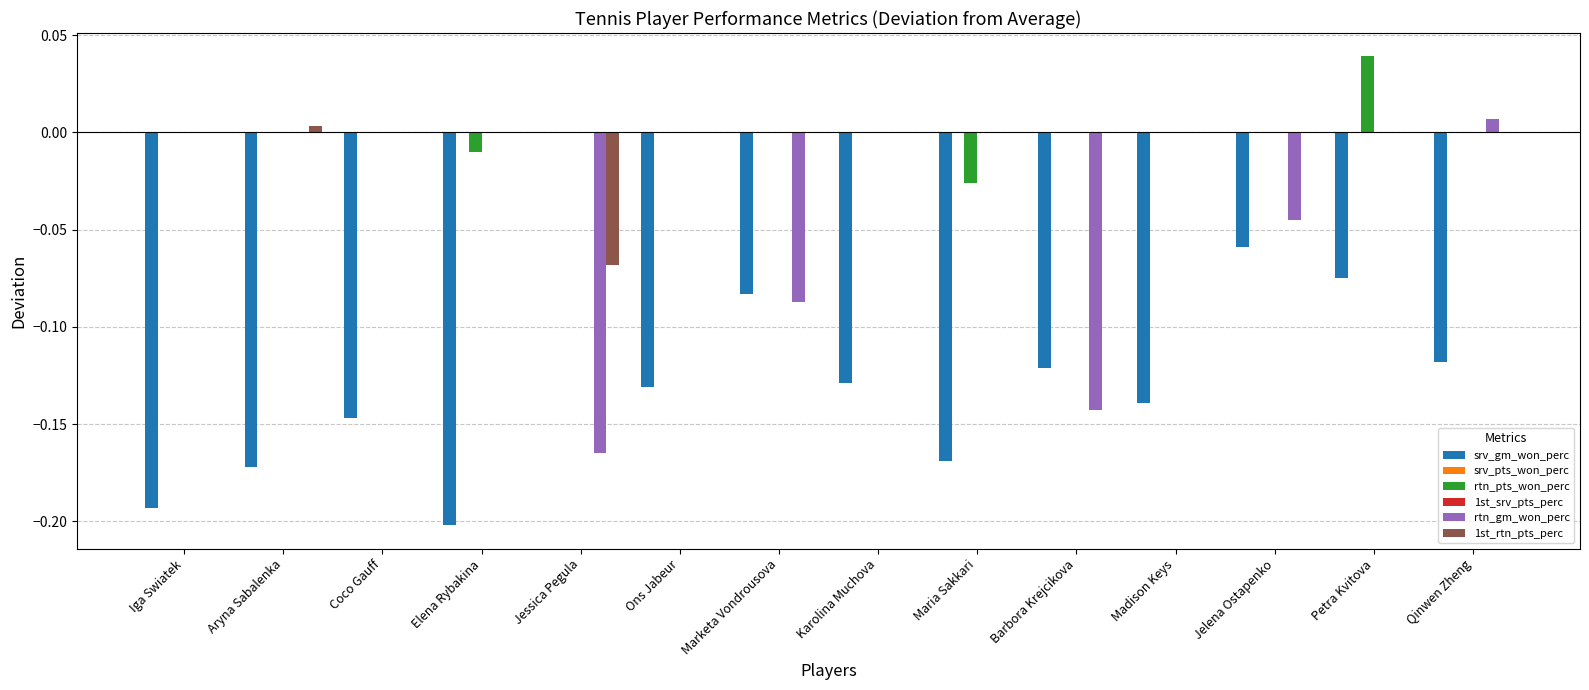

How many groups of bars are there?

14